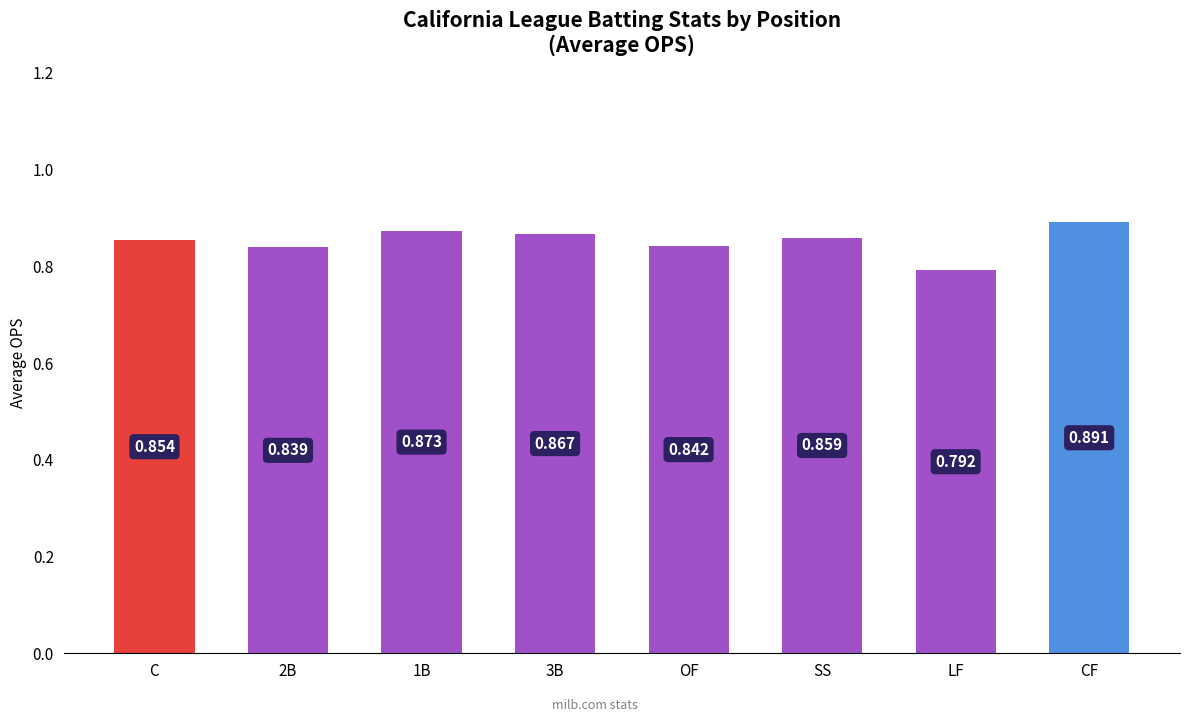

What is the label of the 1st bar from the left?

C